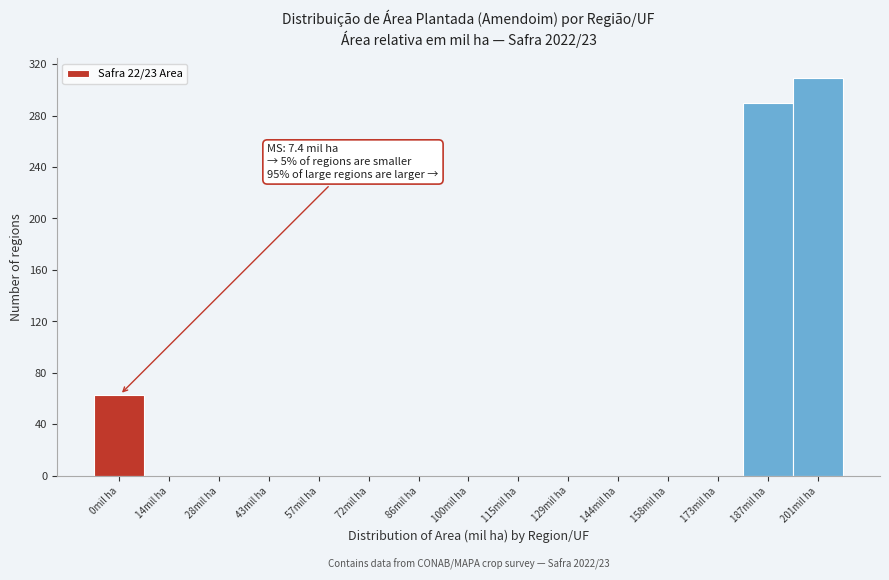

Reading left to right, what are all the values shown in this chart?

0mil ha=63	14mil ha=0	28mil ha=0	43mil ha=0	57mil ha=0	72mil ha=0	86mil ha=0	100mil ha=0	115mil ha=0	129mil ha=0	144mil ha=0	158mil ha=0	173mil ha=0	187mil ha=290	201mil ha=309